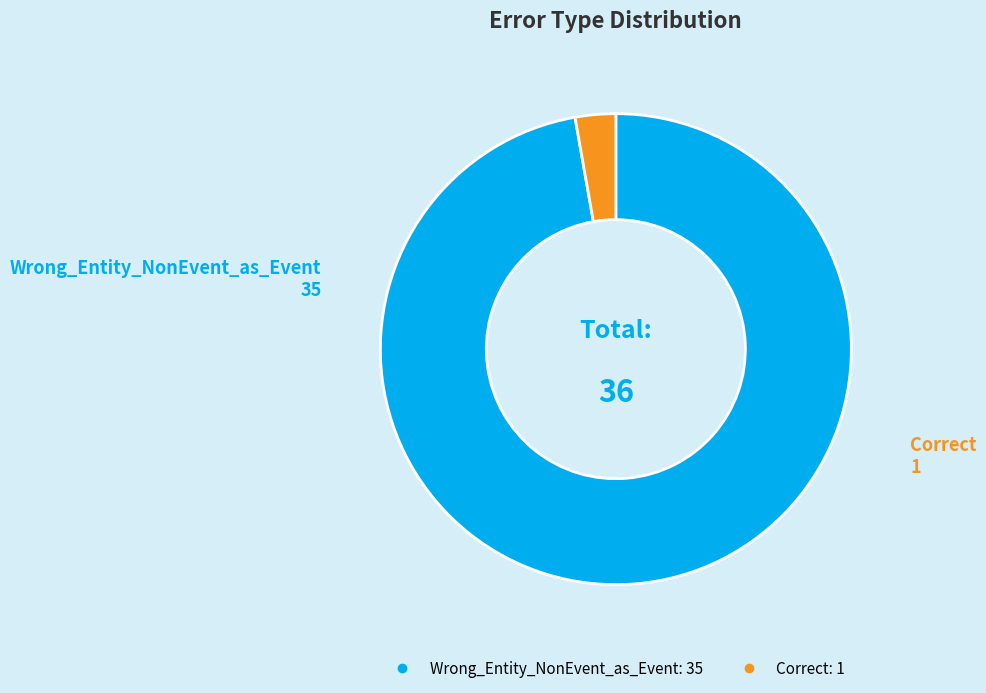

Approximately how many times larger is the value at Wrong_Entity_NonEvent_as_Event compared to Correct?

35.0